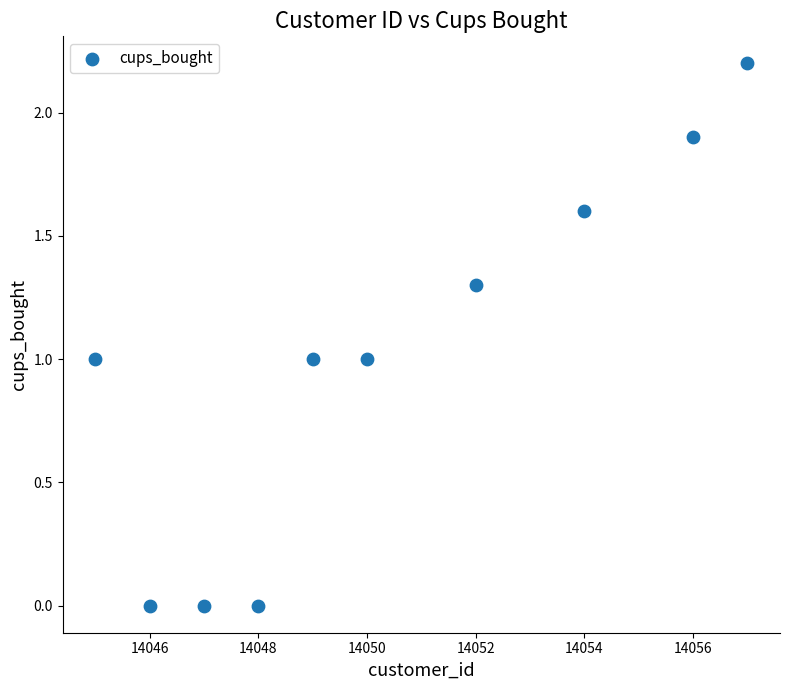

What is the average X value?

14050.4